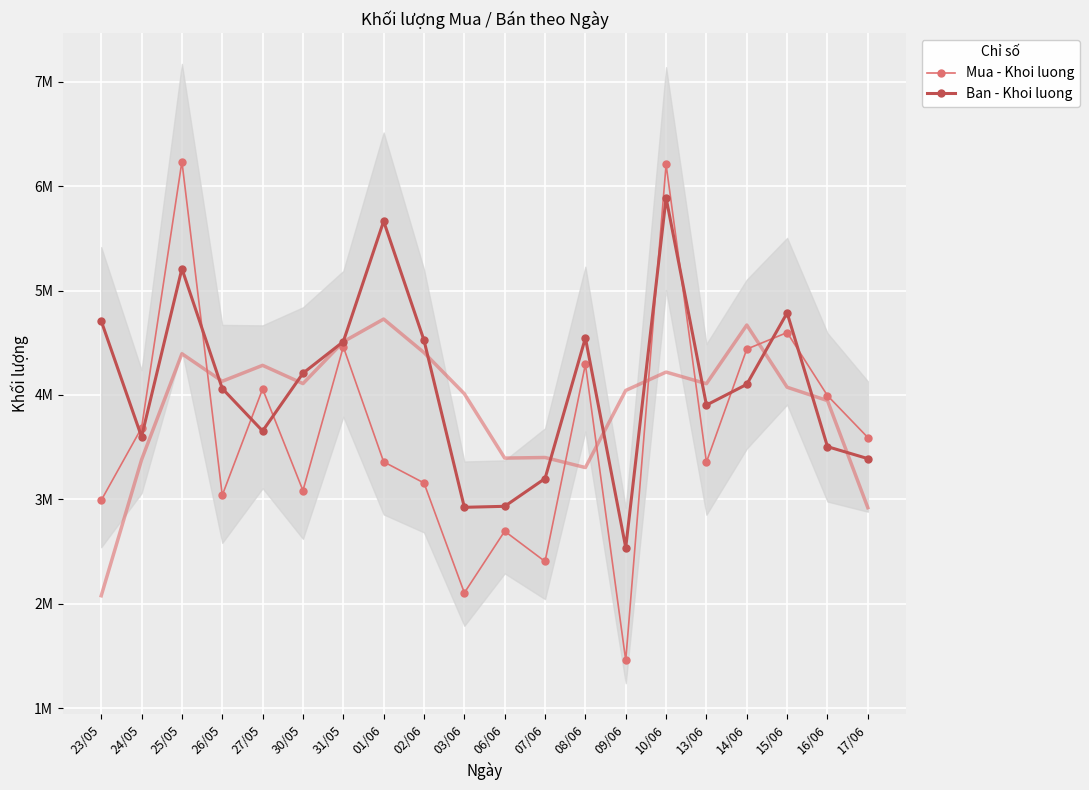

Rank the series at 30/05 from lowest to highest value.

Mua - Khoi luong, Ban - Khoi luong